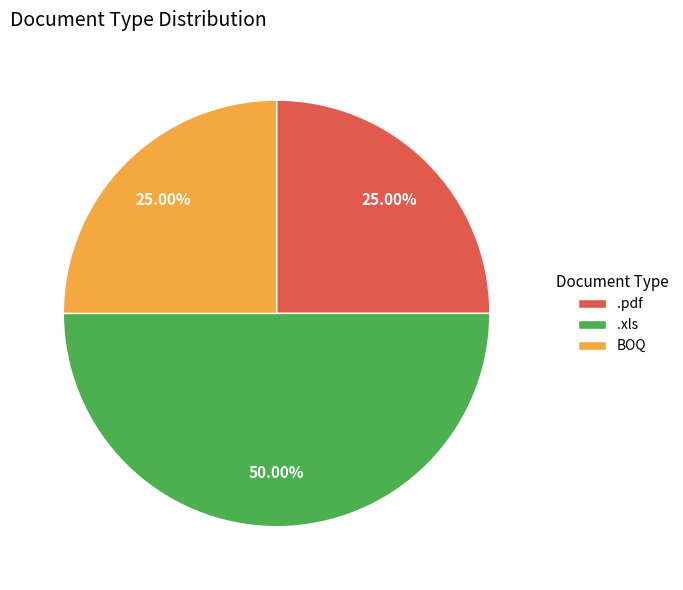

What is the largest slice in the pie chart?

.xls